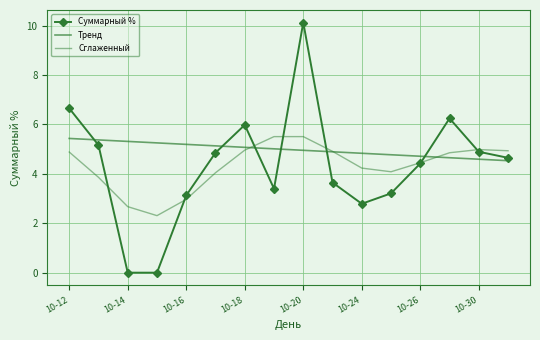

Reading left to right, extract all data points from this chart.

Суммарный %: 6.7	5.2	0.0	0.0	3.1	4.9	6.0	3.4	10.1	3.6	2.8	3.2	4.4	6.2	4.9	4.6
Тренд: 5.4	5.4	5.3	5.3	5.2	5.1	5.1	5.0	5.0	4.9	4.8	4.8	4.7	4.7	4.6	4.5
Сглаженный: 4.9	3.9	2.7	2.3	3.0	4.0	5.0	5.5	5.5	4.9	4.2	4.1	4.5	4.9	5.0	4.9